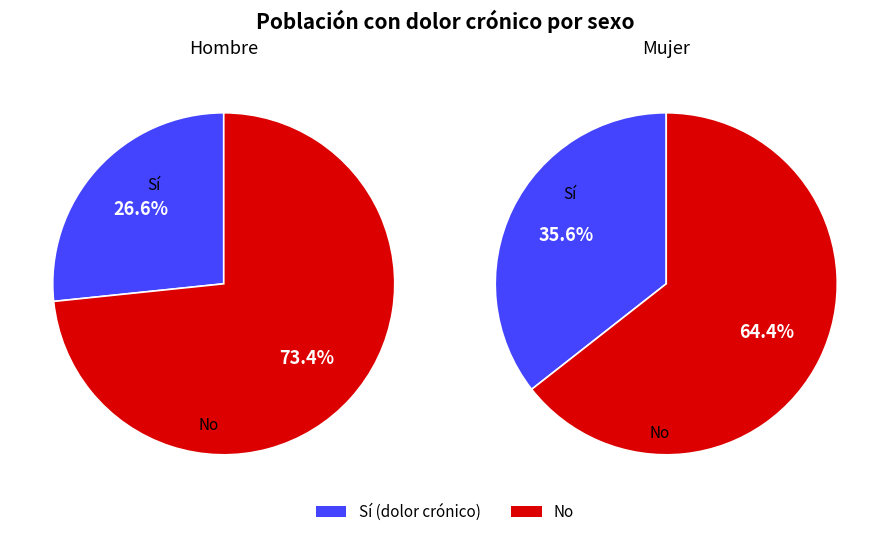

Rank the series by their maximum value, from lowest to highest.

Sí, No